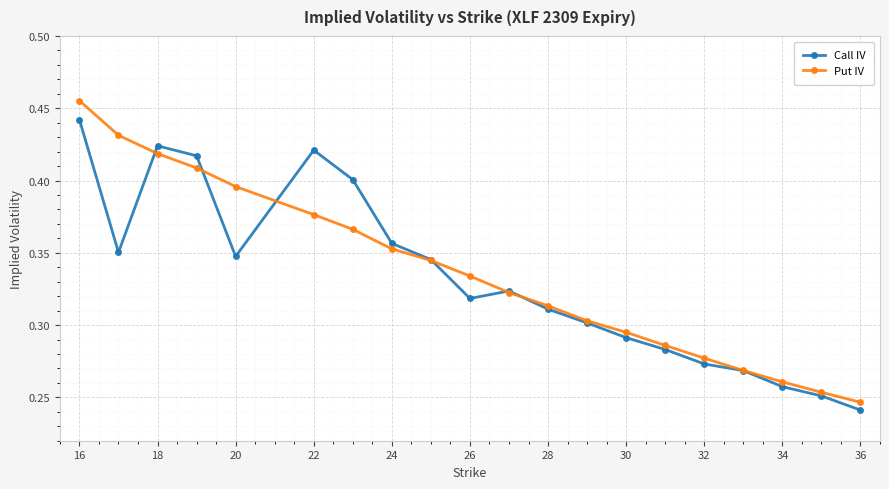

True or false: Call IV has more than 1 interior local peaks.

True